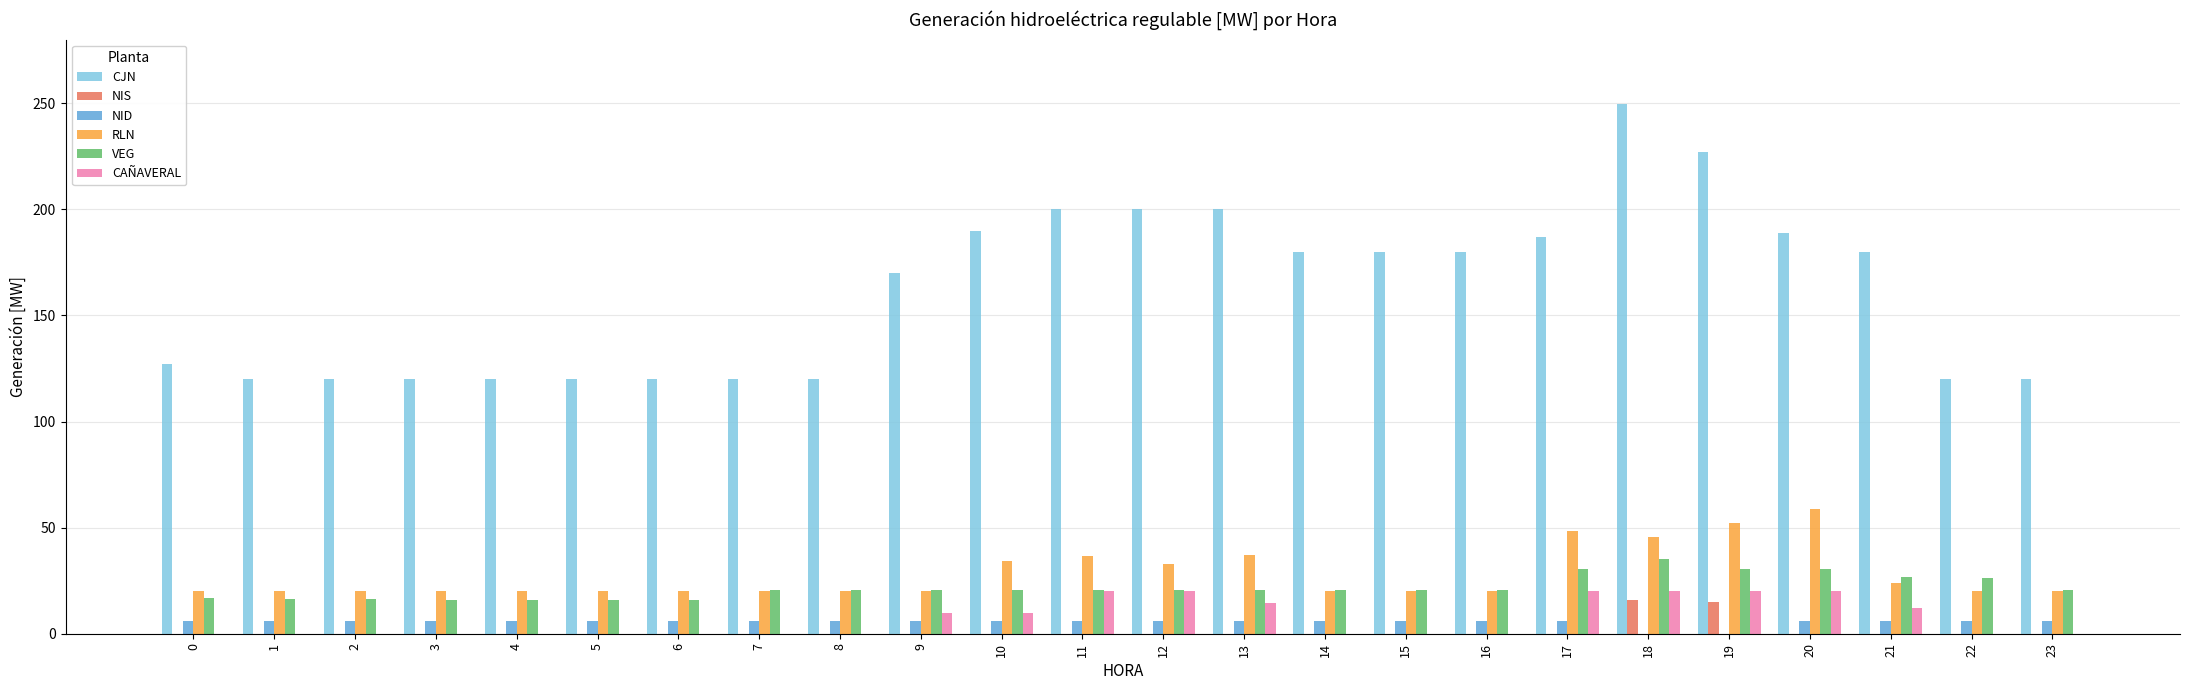

What is the average value of the NID series?

5.5